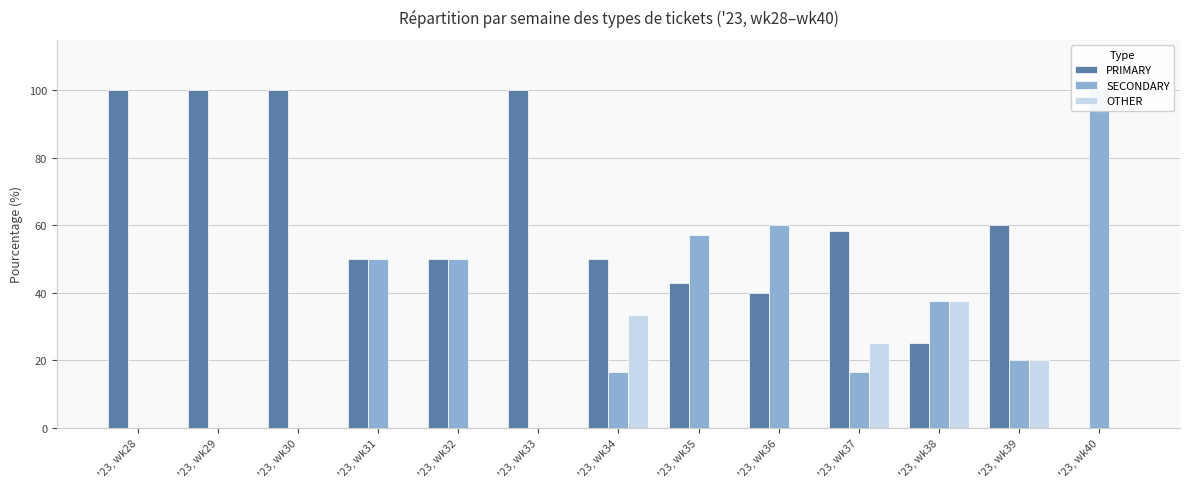

Is it true that SECONDARY equals 92.8 at '23, wk35?

False